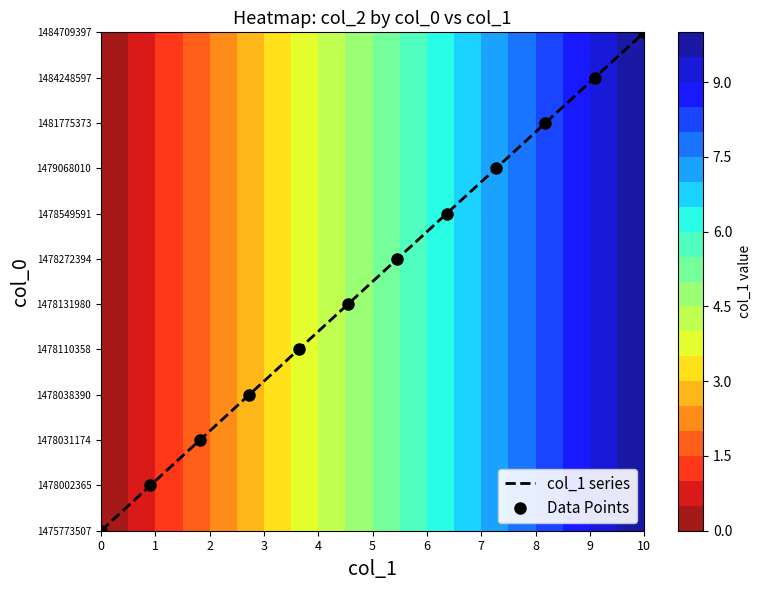

Is it true that Data Points equals 5 at 8?

False